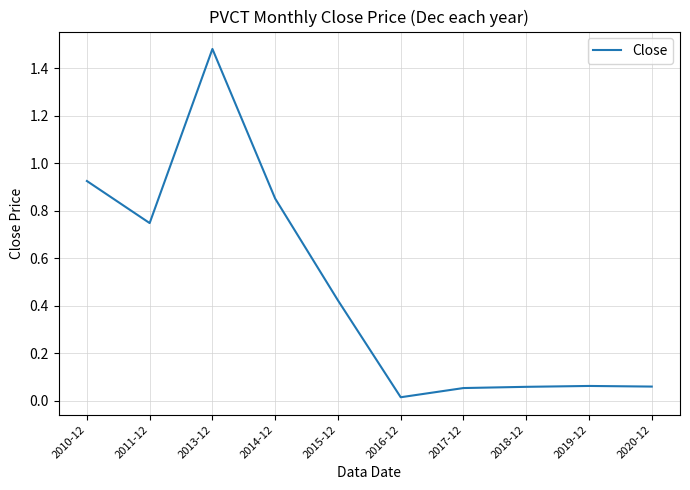

What position from the left is 2011-12?

2